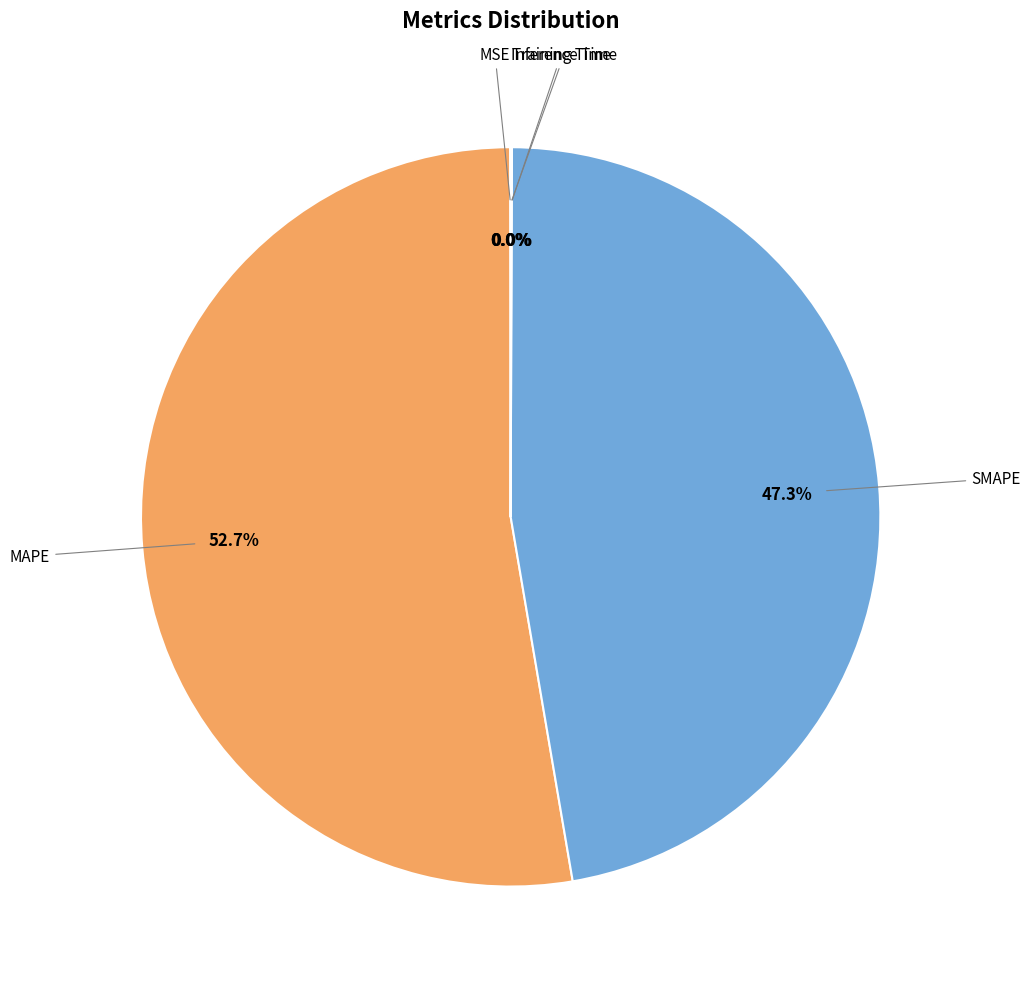

Is there any slice that represents more than half of the pie?

Yes